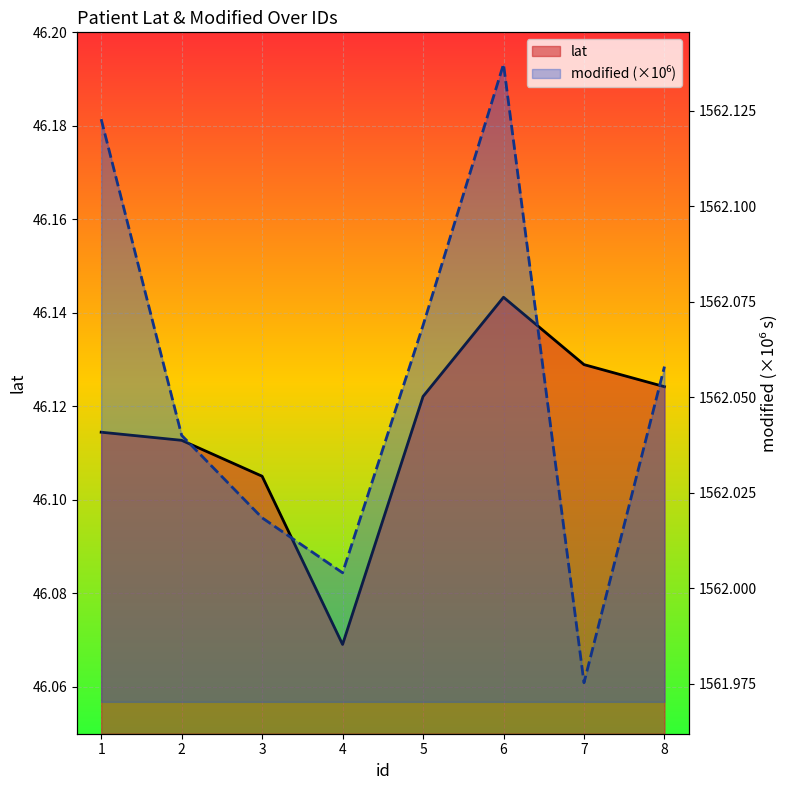

Count the number of categories in the chart.

8